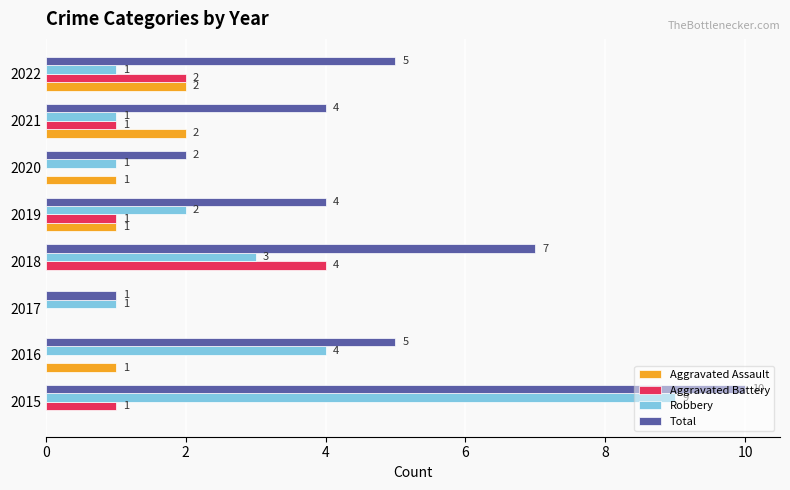

What is the sum of all Robbery values?

22